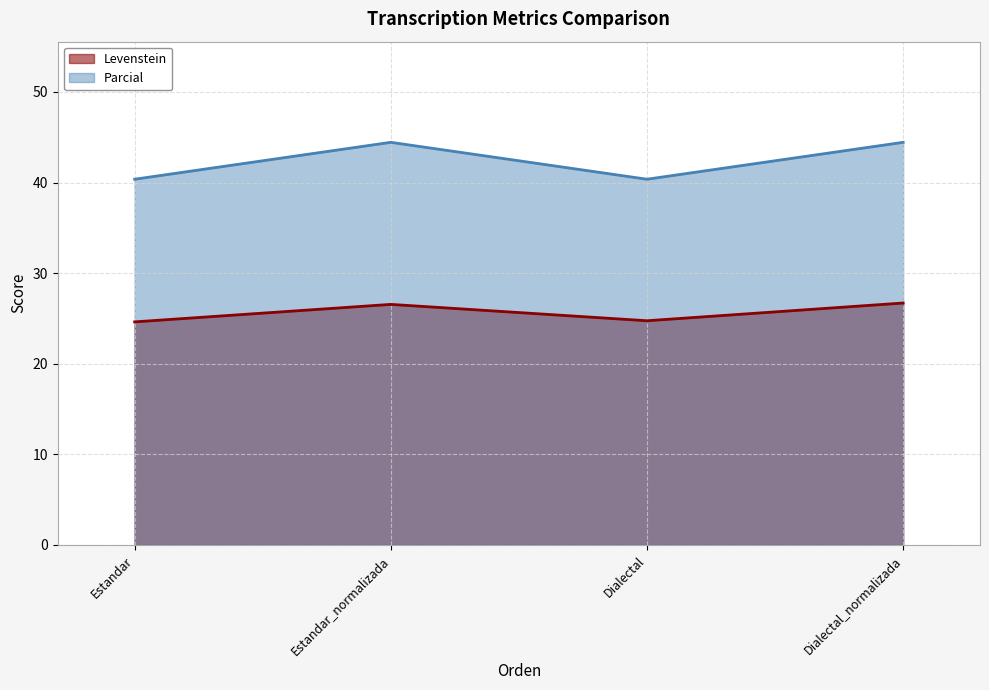

True or false: Parcial and Levenstein intersect in this chart.

False